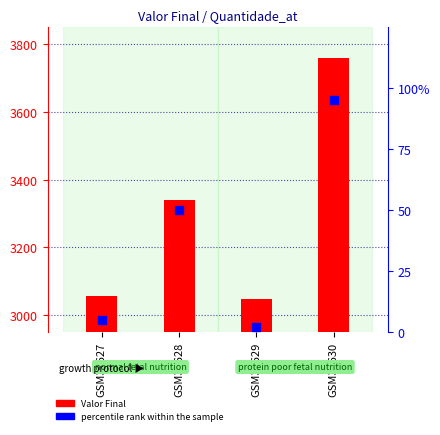

Which series contains the lowest Y value?

percentile rank within the sample